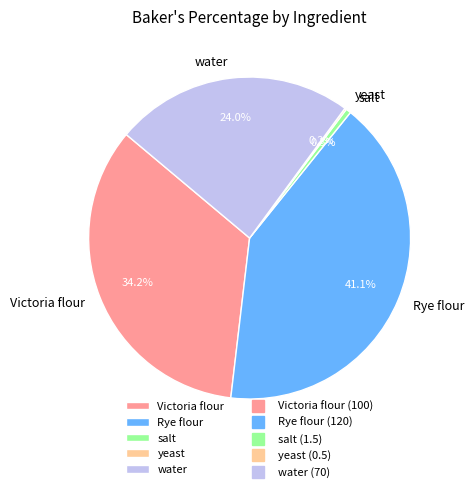

What percentage is NOT represented by Victoria flour?

65.8%